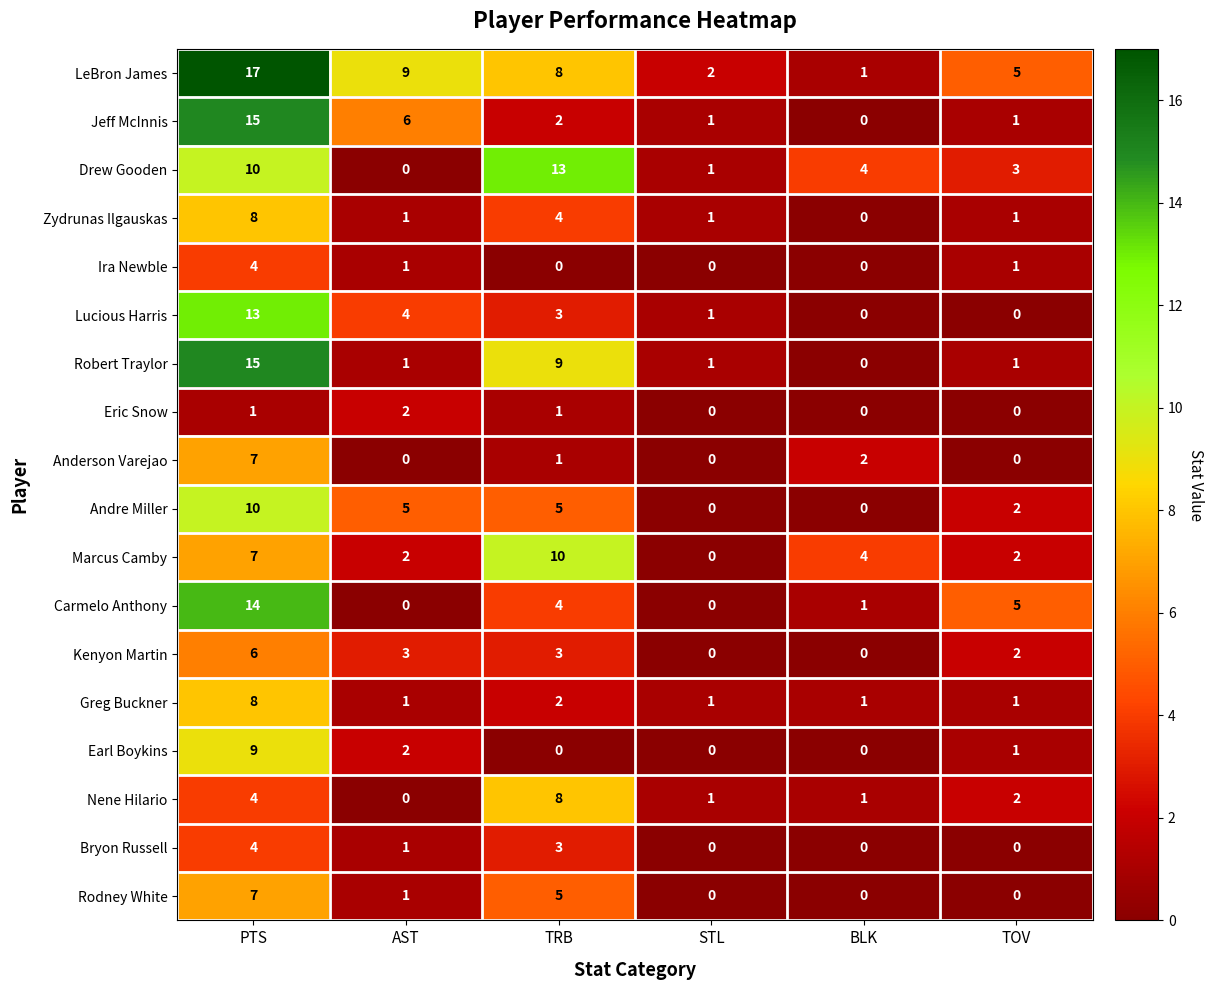

What is the sum of the Greg Buckner values at TRB and AST?

3